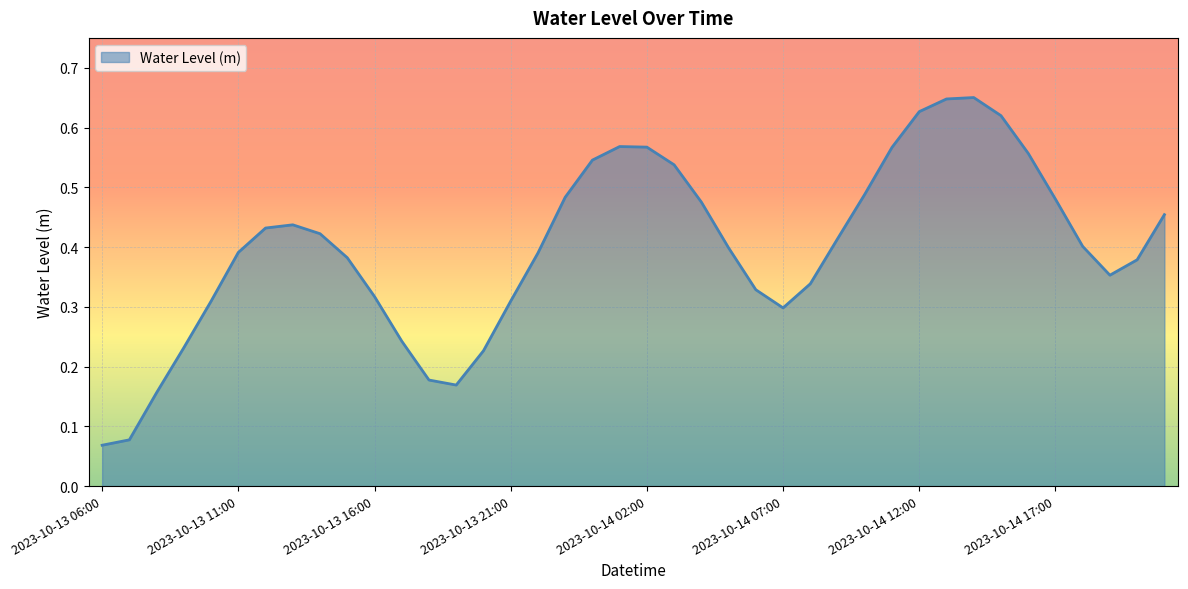

What is the smallest value displayed?

0.1